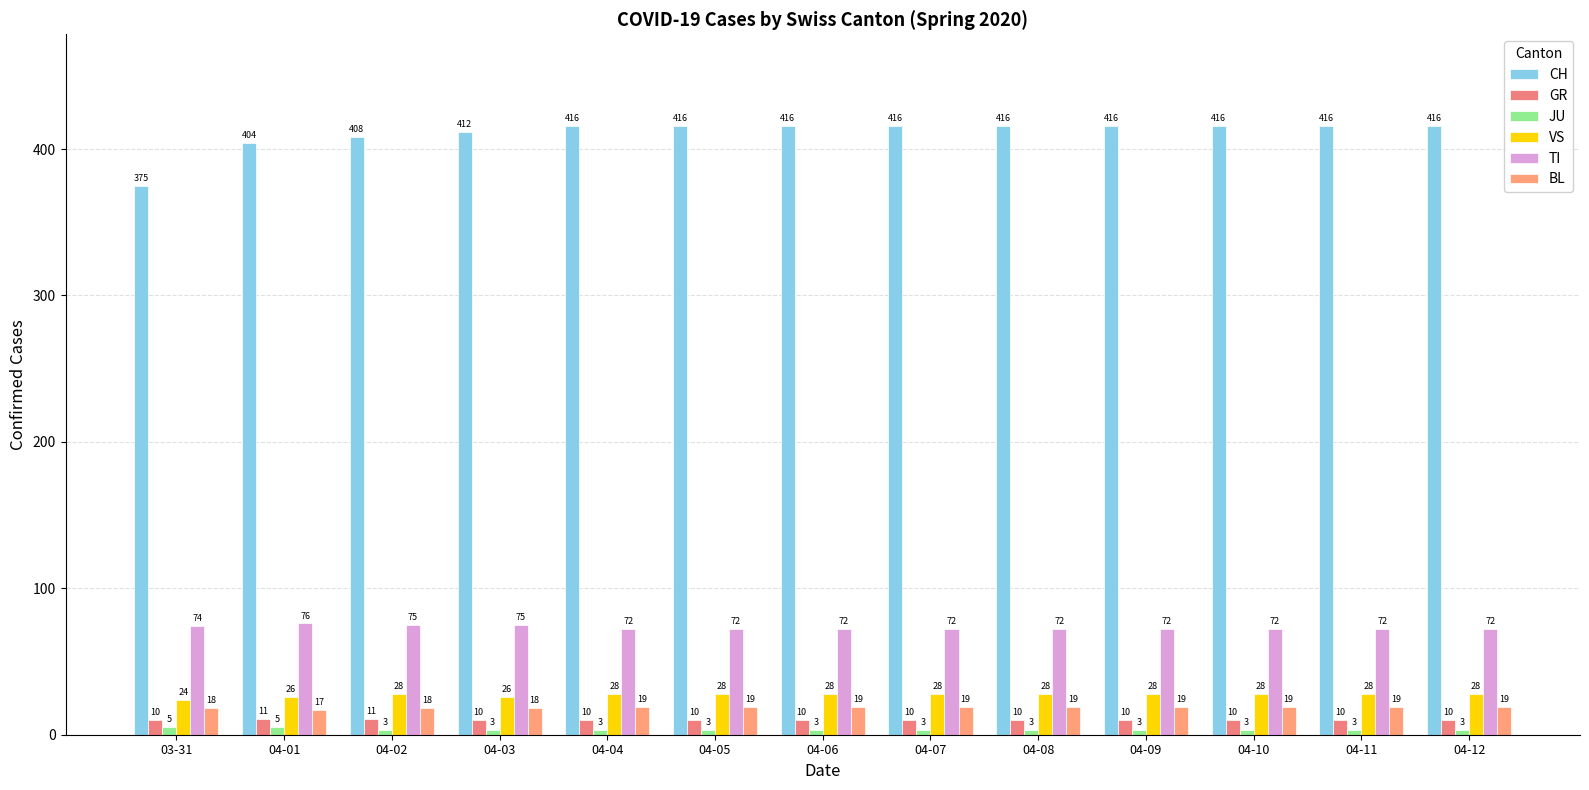

Is the value of JU at 04-01 greater than the value of CH at 04-04?

No